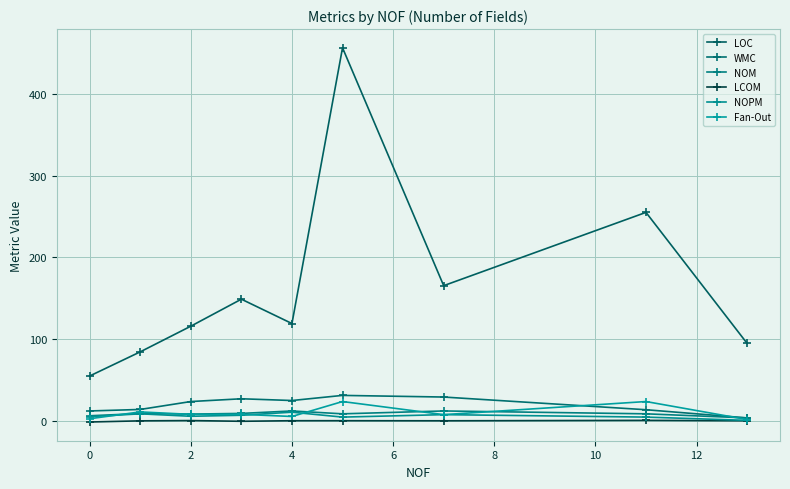

True or false: Fan-Out has more than 1 points higher than both neighbors.

True